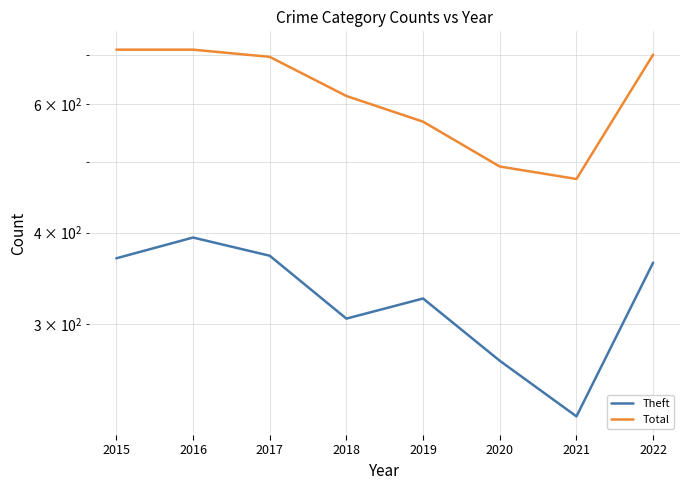

Is it true that Total equals 804 at 2020?

False